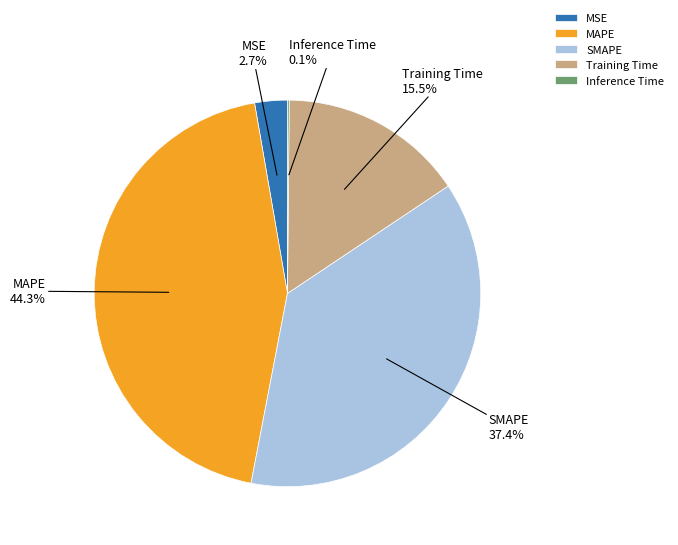

Does Training Time account for over 50% of the chart?

No